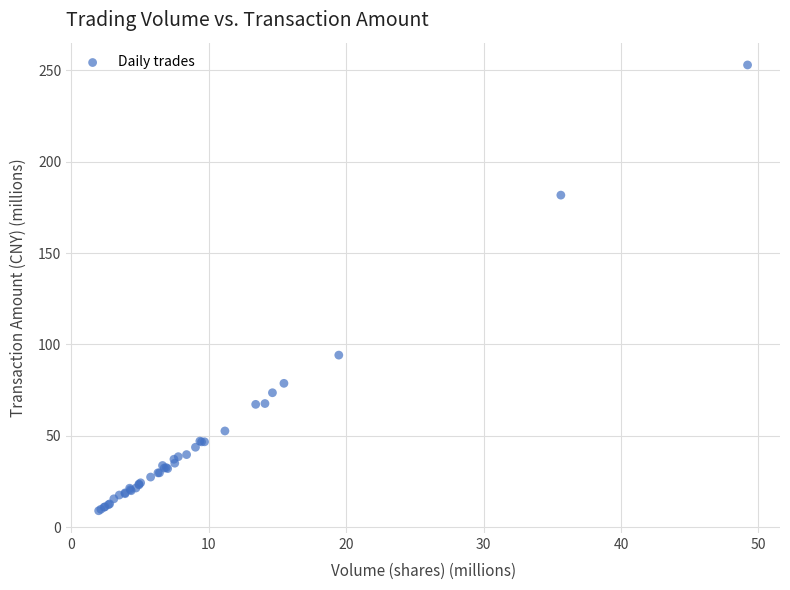

What Y value in the scatter plot is closest to 130?

94.2